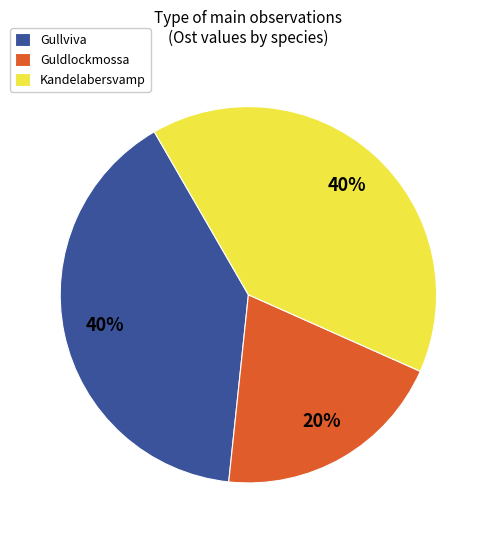

Which slice is the smallest?

Guldlockmossa